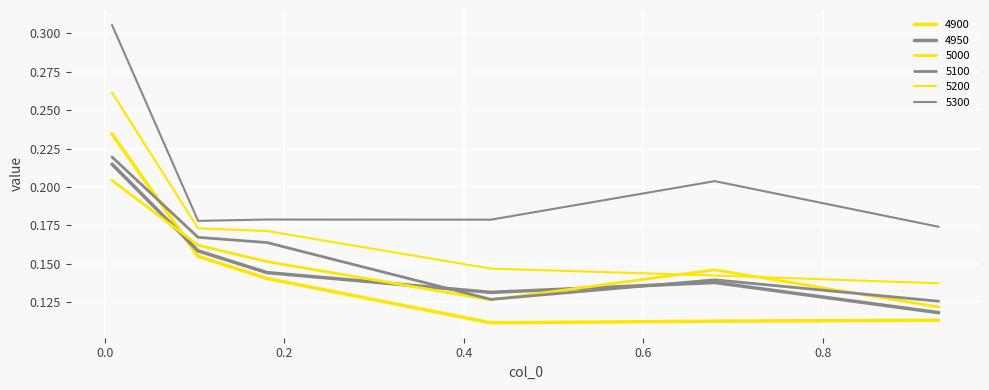

Where is the first local maximum for 5100?

0.6794520547945205